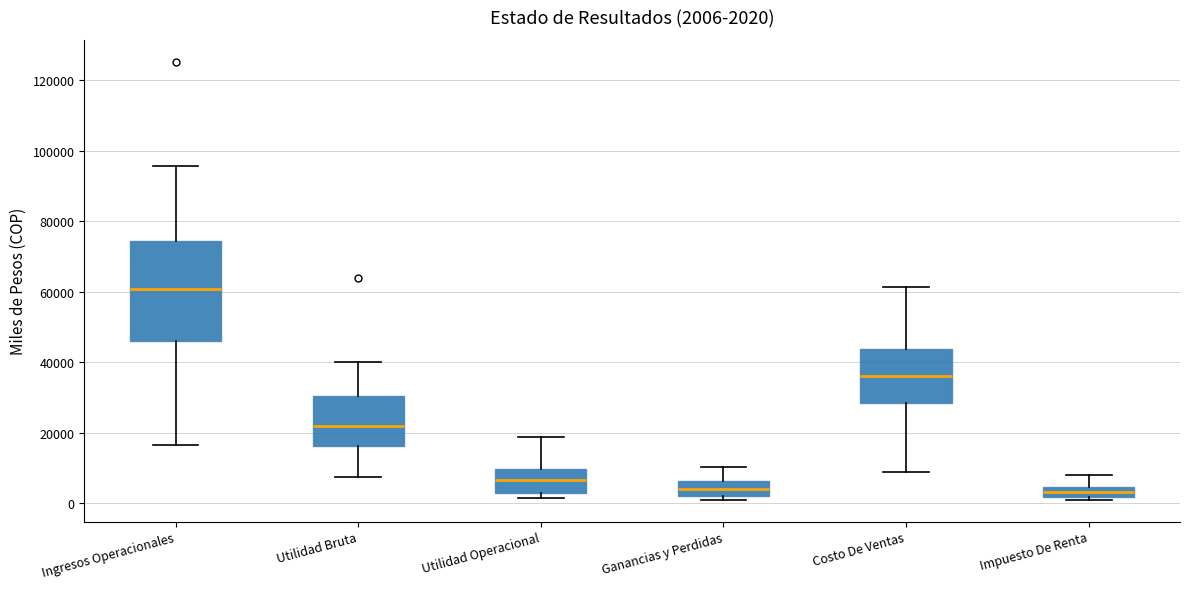

Which box is the tallest, from its lower edge to its upper edge?

Ingresos Operacionales